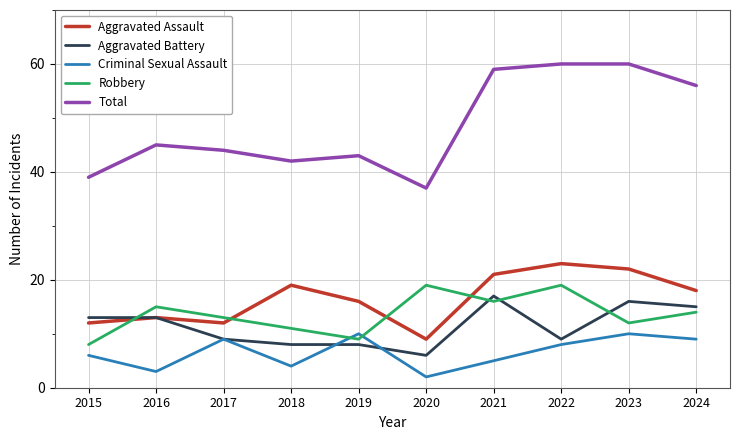

What is the highest value of the Robbery series?

19